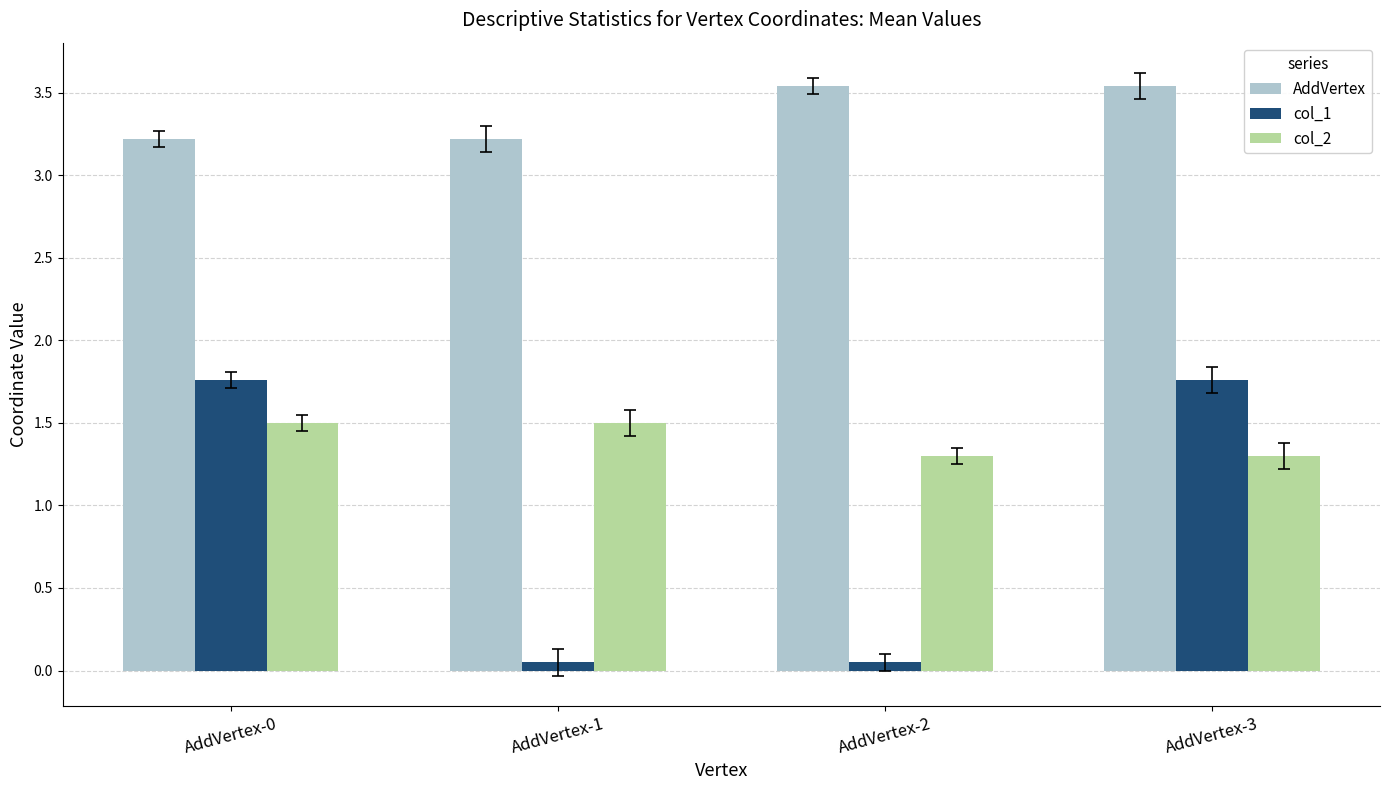

How many groups of bars are there?

4